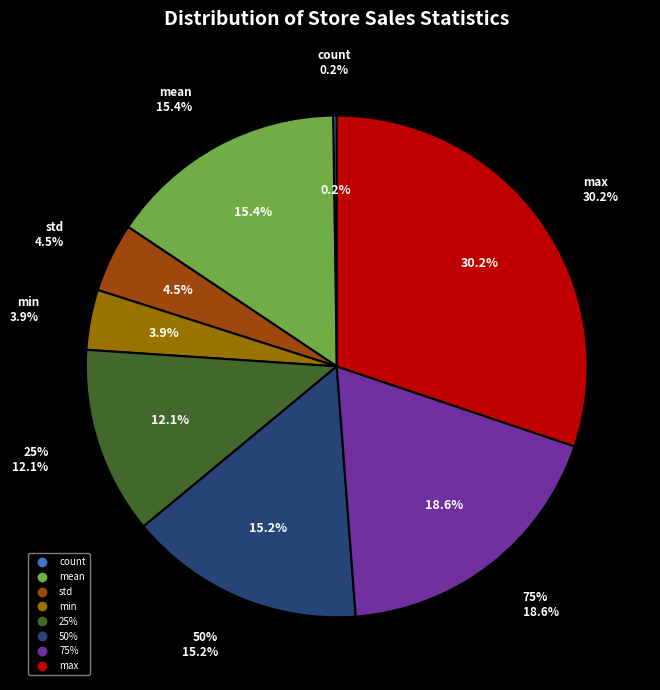

To the nearest percent, what portion does 25% represent?

12%